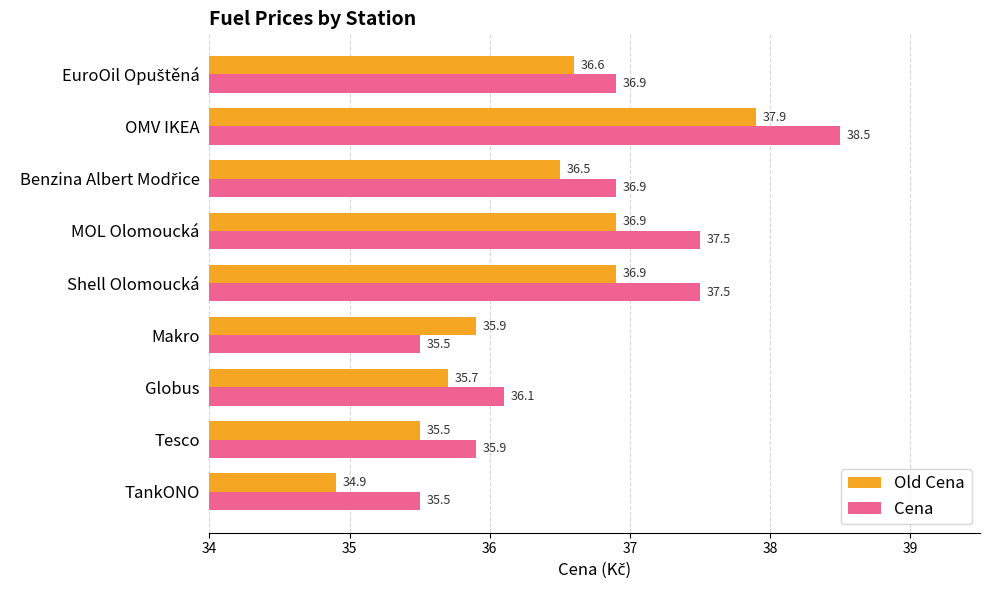

Which category has the highest value in the Cena series?

OMV IKEA